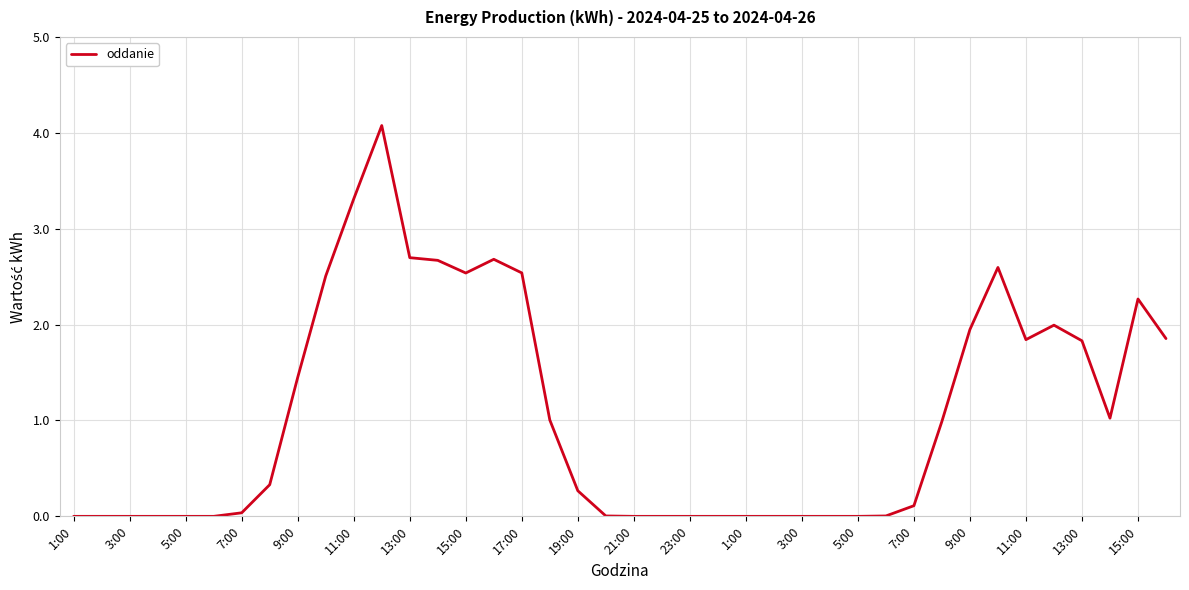

What is the greatest value displayed?

4.1